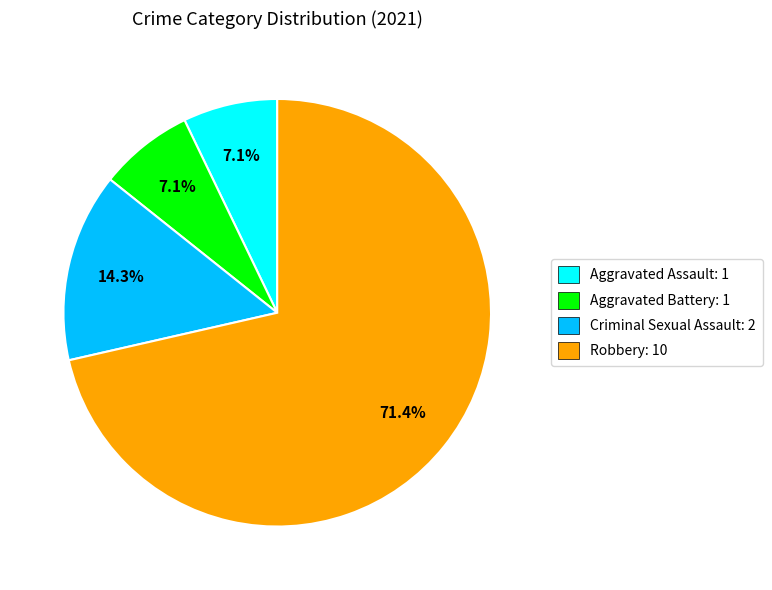

To the nearest percent, what portion does Aggravated Battery represent?

7%